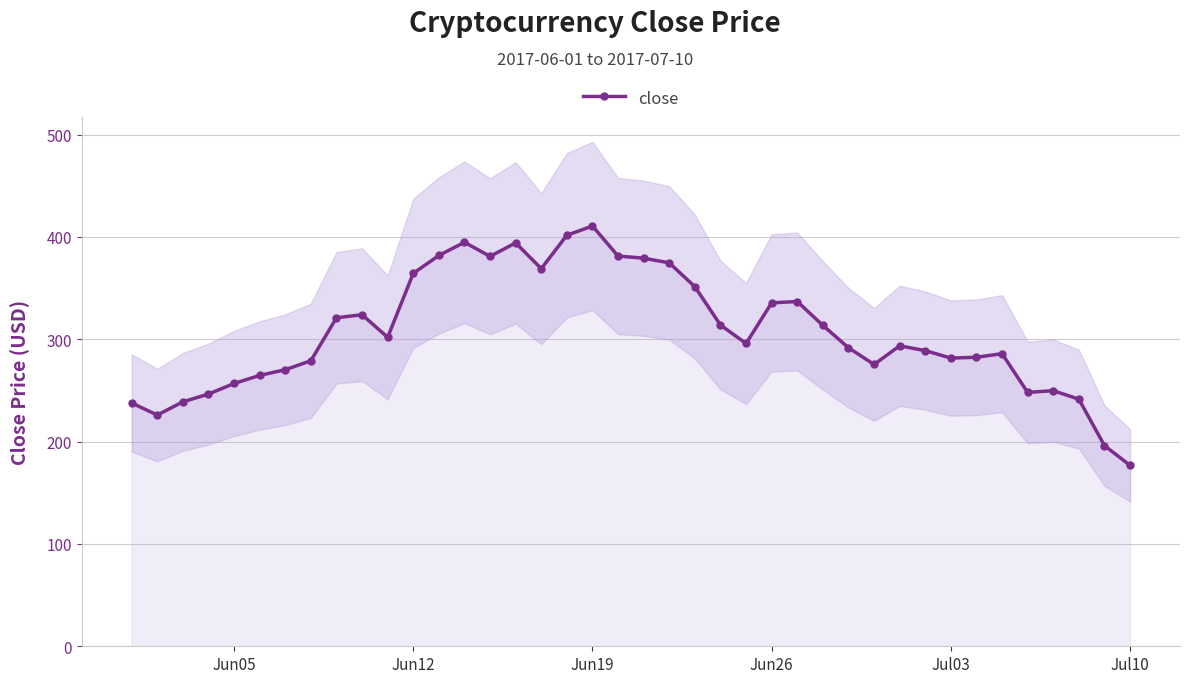

Reading left to right, what are all the values shown in this chart?

237.8	225.9	238.9	246.5	256.8	264.7	270.3	279.0	321.0	324.0	301.9	364.4	381.9	394.8	381.0	394.2	369.0	401.7	410.7	381.3	379.2	374.7	351.4	313.9	295.9	335.6	336.9	313.6	291.7	275.4	293.6	288.9	281.6	282.4	285.9	248.1	249.8	241.4	196.1	176.8